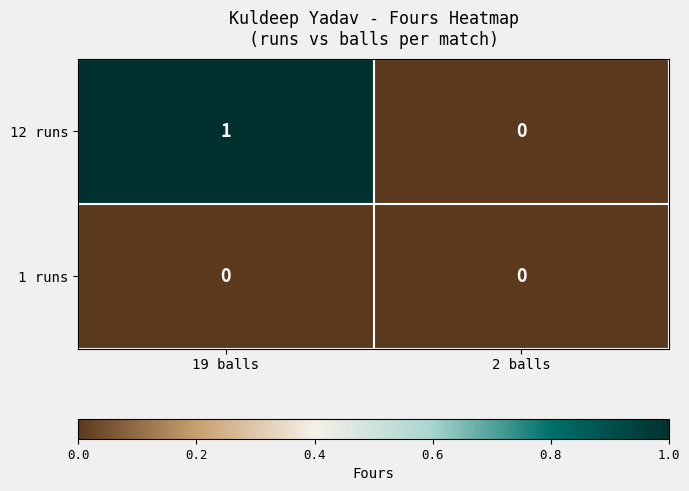

Which series has the widest spread of values?

12 runs